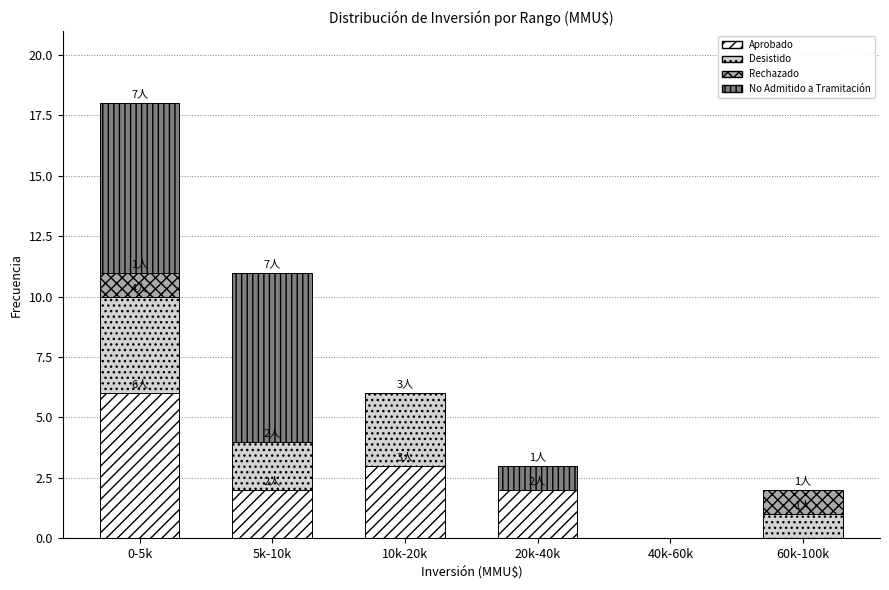

Reading left to right, what are the values for Aprobado?

0-5k=6	5k-10k=2	10k-20k=3	20k-40k=2	40k-60k=0	60k-100k=0